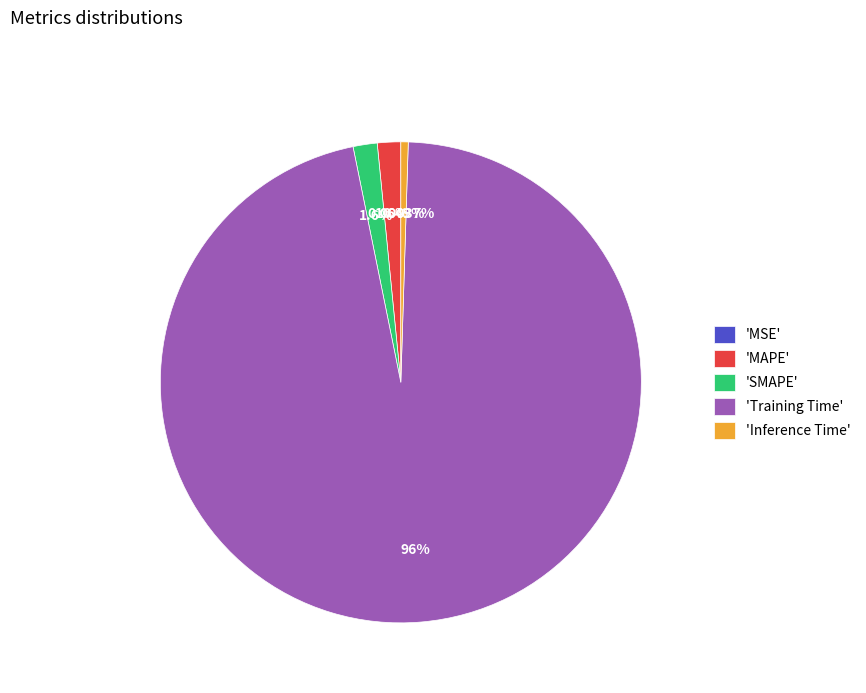

Which category has the biggest portion of the pie?

'Training Time'